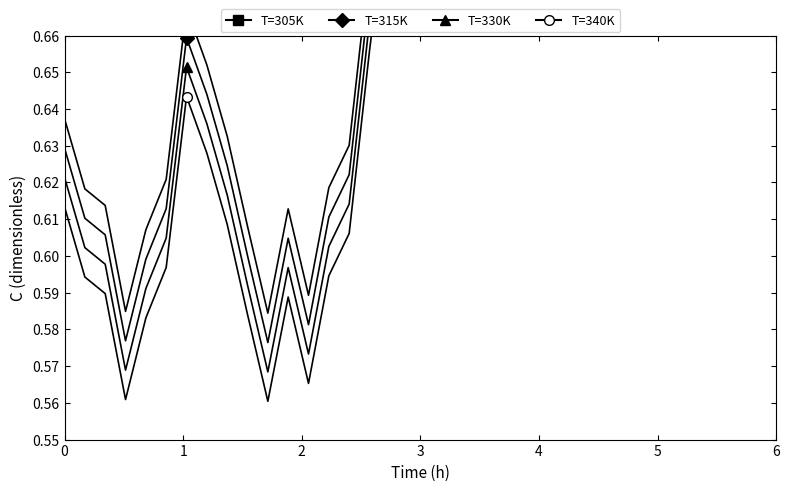

How many lines are shown in the chart?

4